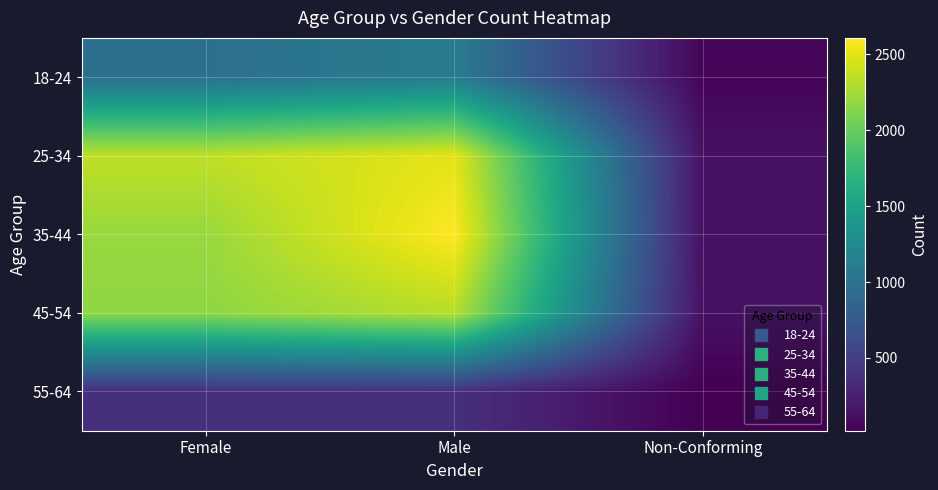

Which label corresponds to the largest value in the chart?

Male